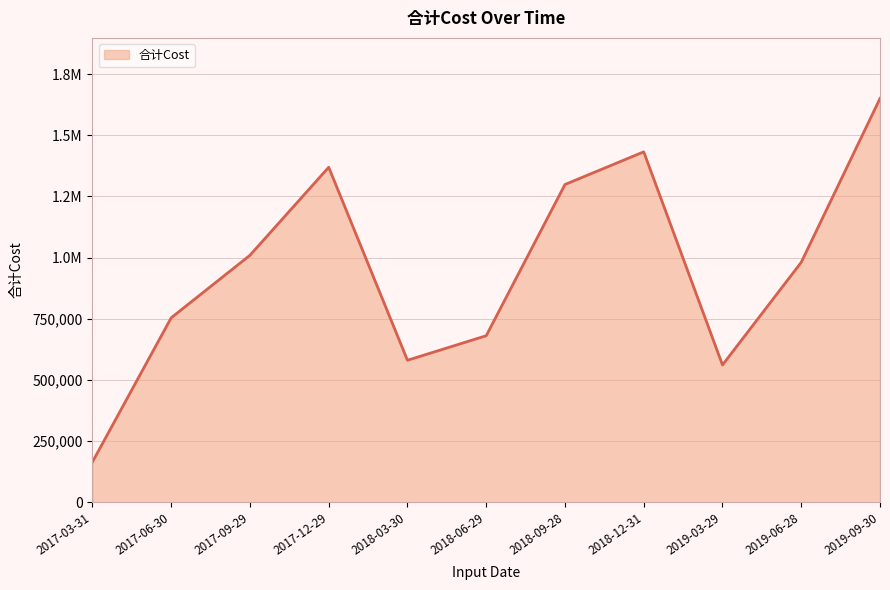

What is the difference between the values at 2017-12-29 and 2018-06-29?

688492.0